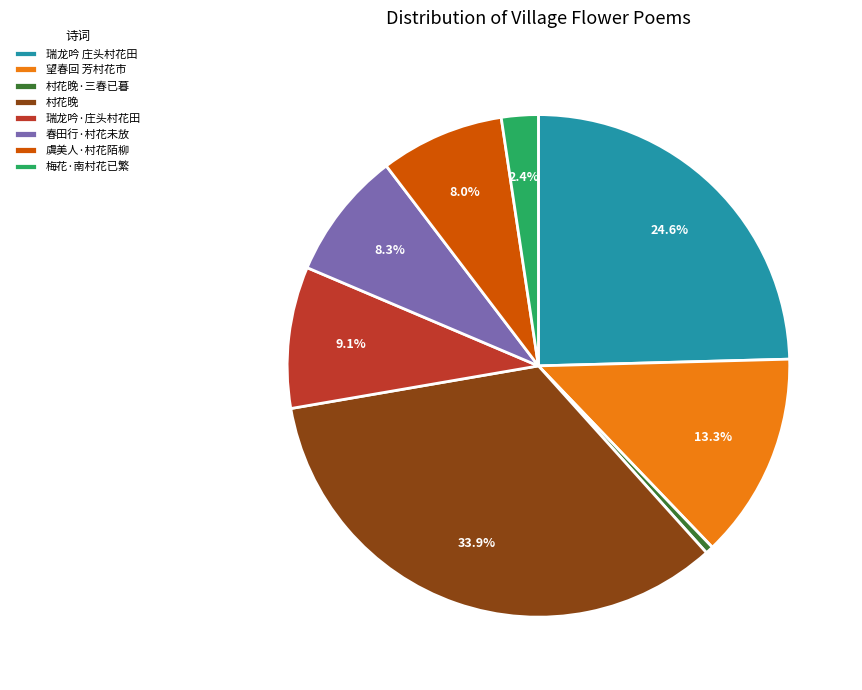

Which category has the smallest portion of the pie?

村花晚·三春已暮